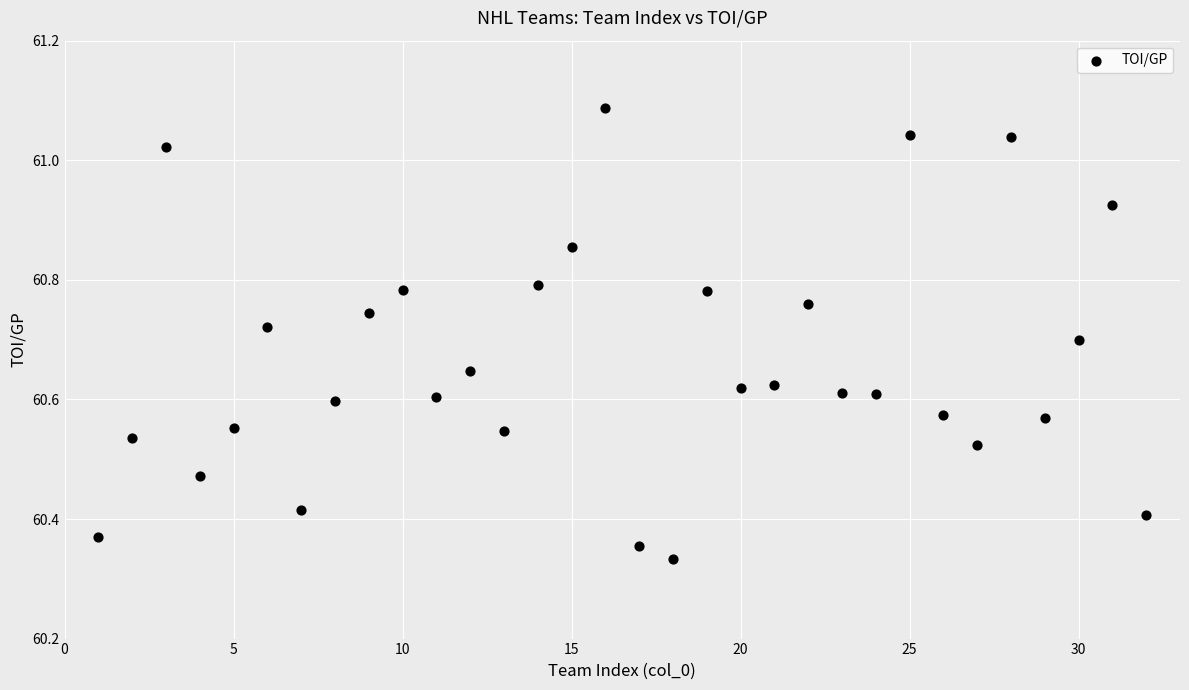

What is the range of Y values (max minus min)?

0.8